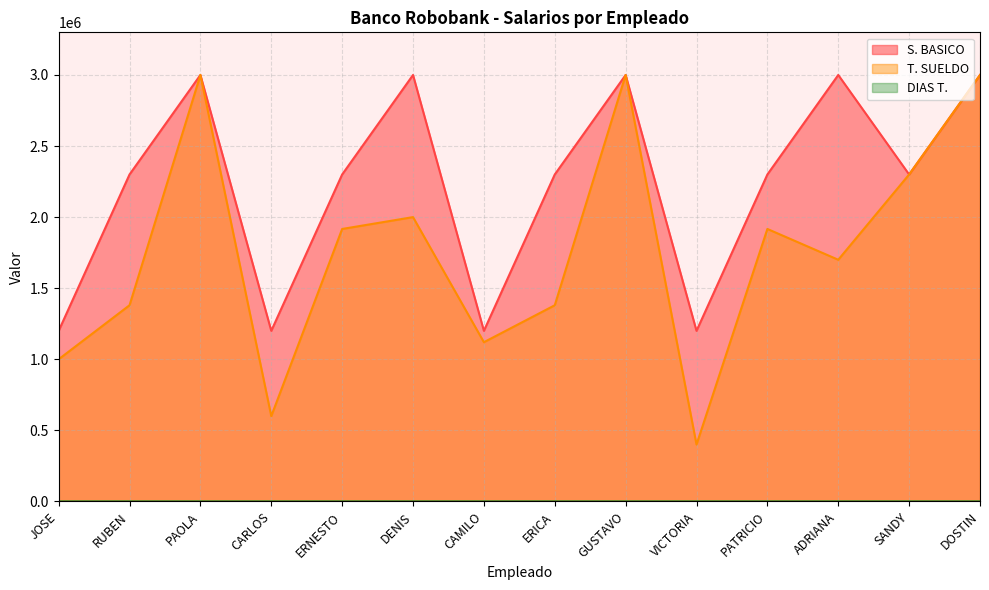

True or false: T. SUELDO and DIAS T. cross at least once.

False